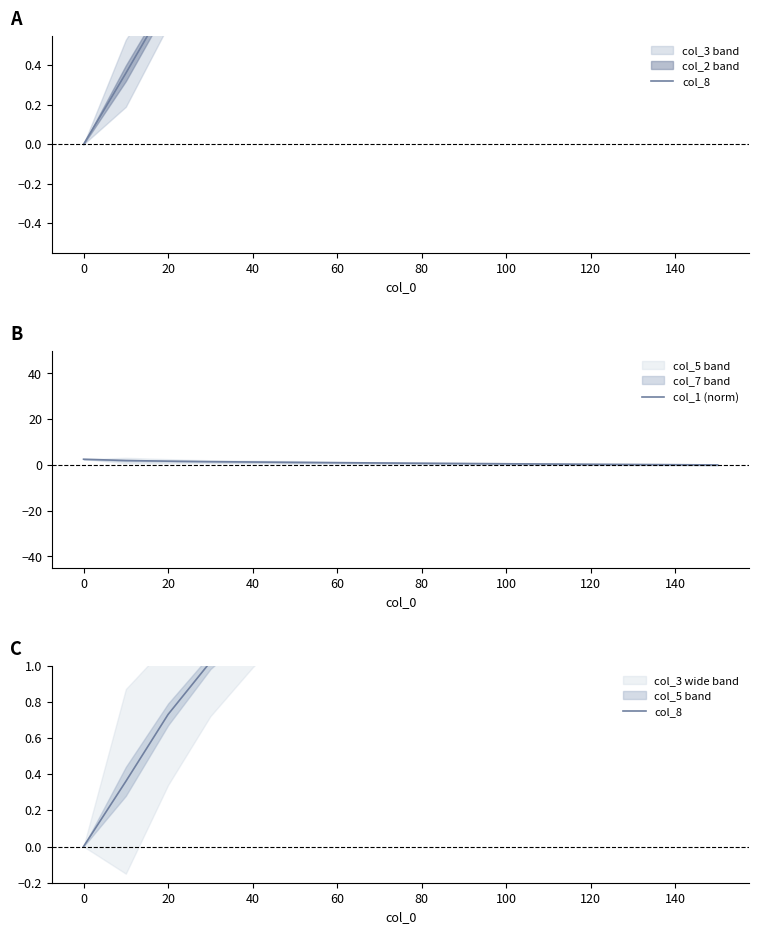

The col_1 (norm) series shows 1.3 at 40. True or false?

True